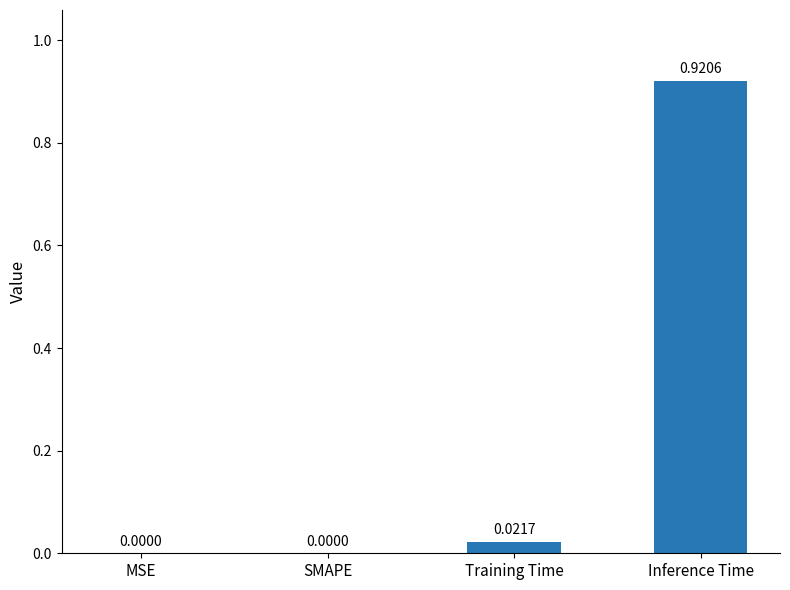

Between Inference Time and SMAPE, which is larger?

Inference Time